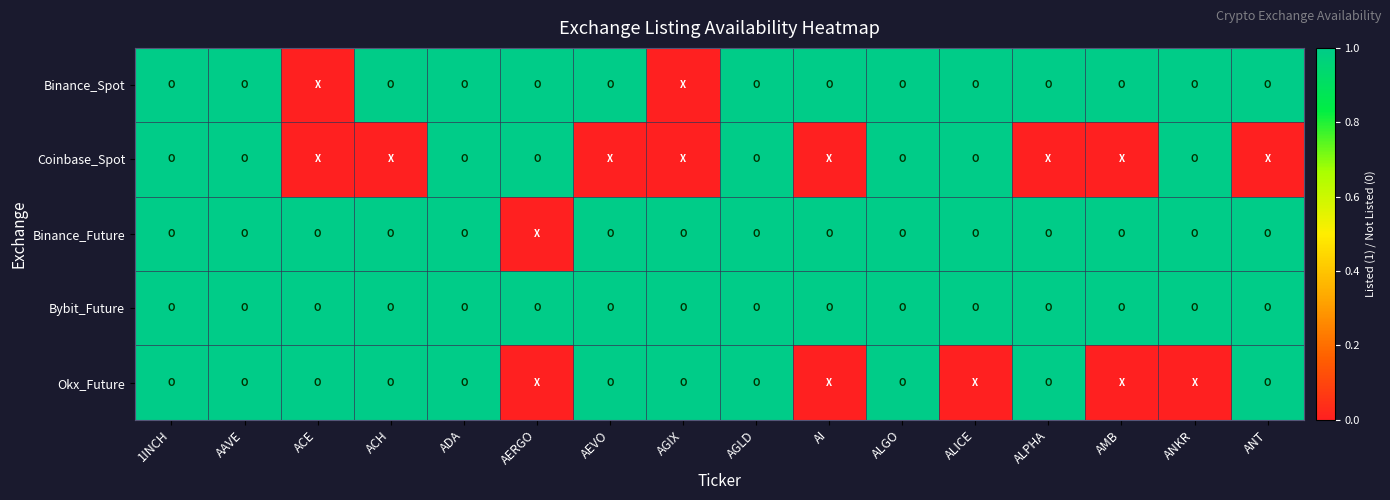

Reading left to right, what are all the values shown in this chart?

Binance_Spot: 1INCH=1	AAVE=1	ACE=0	ACH=1	ADA=1	AERGO=1	AEVO=1	AGIX=0	AGLD=1	AI=1	ALGO=1	ALICE=1	ALPHA=1	AMB=1	ANKR=1	ANT=1
Coinbase_Spot: 1INCH=1	AAVE=1	ACE=0	ACH=0	ADA=1	AERGO=1	AEVO=0	AGIX=0	AGLD=1	AI=0	ALGO=1	ALICE=1	ALPHA=0	AMB=0	ANKR=1	ANT=0
Binance_Future: 1INCH=1	AAVE=1	ACE=1	ACH=1	ADA=1	AERGO=0	AEVO=1	AGIX=1	AGLD=1	AI=1	ALGO=1	ALICE=1	ALPHA=1	AMB=1	ANKR=1	ANT=1
Bybit_Future: 1INCH=1	AAVE=1	ACE=1	ACH=1	ADA=1	AERGO=1	AEVO=1	AGIX=1	AGLD=1	AI=1	ALGO=1	ALICE=1	ALPHA=1	AMB=1	ANKR=1	ANT=1
Okx_Future: 1INCH=1	AAVE=1	ACE=1	ACH=1	ADA=1	AERGO=0	AEVO=1	AGIX=1	AGLD=1	AI=0	ALGO=1	ALICE=0	ALPHA=1	AMB=0	ANKR=0	ANT=1